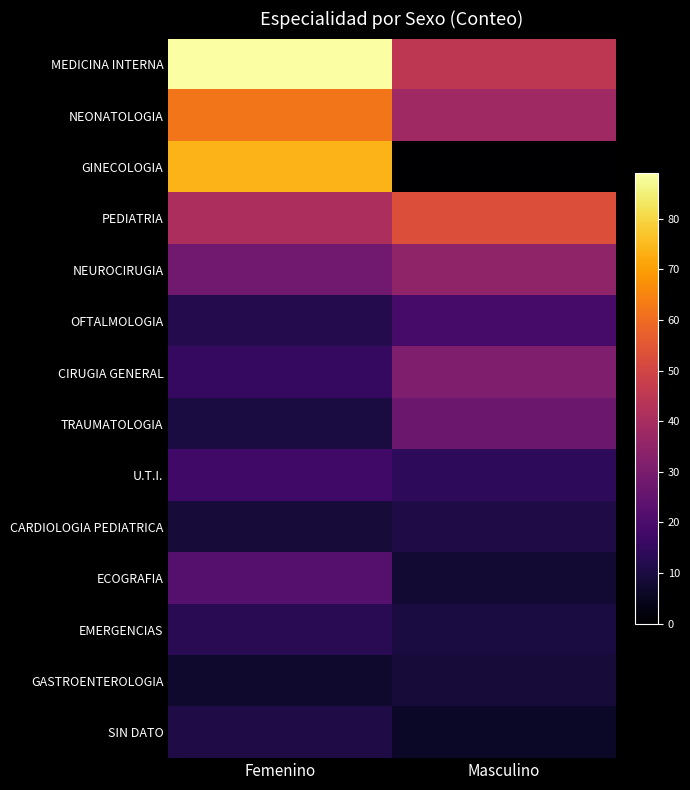

Reading left to right, extract all data points from this chart.

MEDICINA INTERNA: Femenino=89	Masculino=45
NEONATOLOGIA: Femenino=62	Masculino=38
GINECOLOGIA: Femenino=74	Masculino=0
PEDIATRIA: Femenino=41	Masculino=53
NEUROCIRUGIA: Femenino=28	Masculino=35
OFTALMOLOGIA: Femenino=12	Masculino=19
CIRUGIA GENERAL: Femenino=15	Masculino=31
TRAUMATOLOGIA: Femenino=10	Masculino=27
U.T.I.: Femenino=18	Masculino=14
CARDIOLOGIA PEDIATRICA: Femenino=9	Masculino=11
ECOGRAFIA: Femenino=22	Masculino=8
EMERGENCIAS: Femenino=13	Masculino=10
GASTROENTEROLOGIA: Femenino=7	Masculino=9
SIN DATO: Femenino=11	Masculino=6